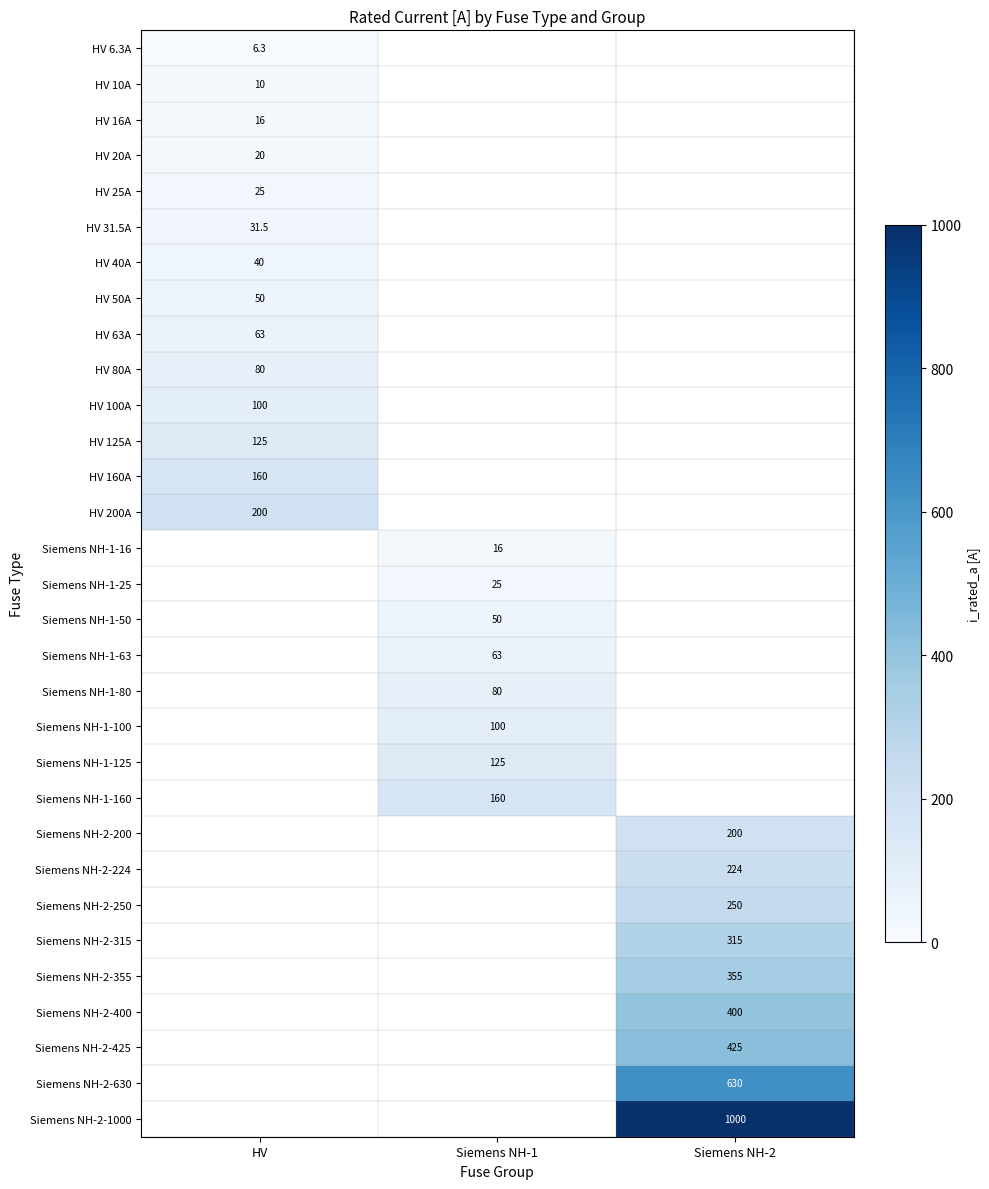

The HV 125A series shows 213.7 at HV. True or false?

False